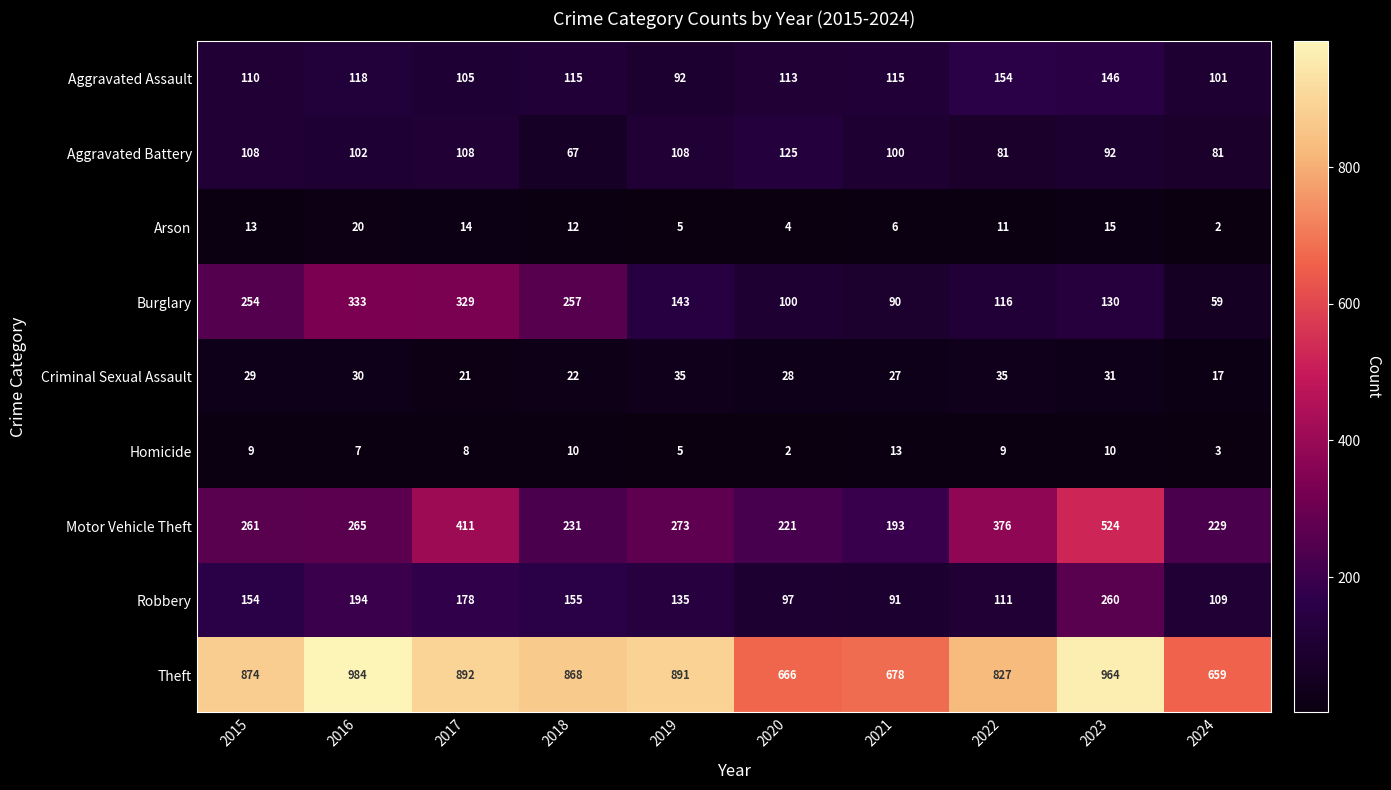

Which series has the largest total across all categories?

Theft